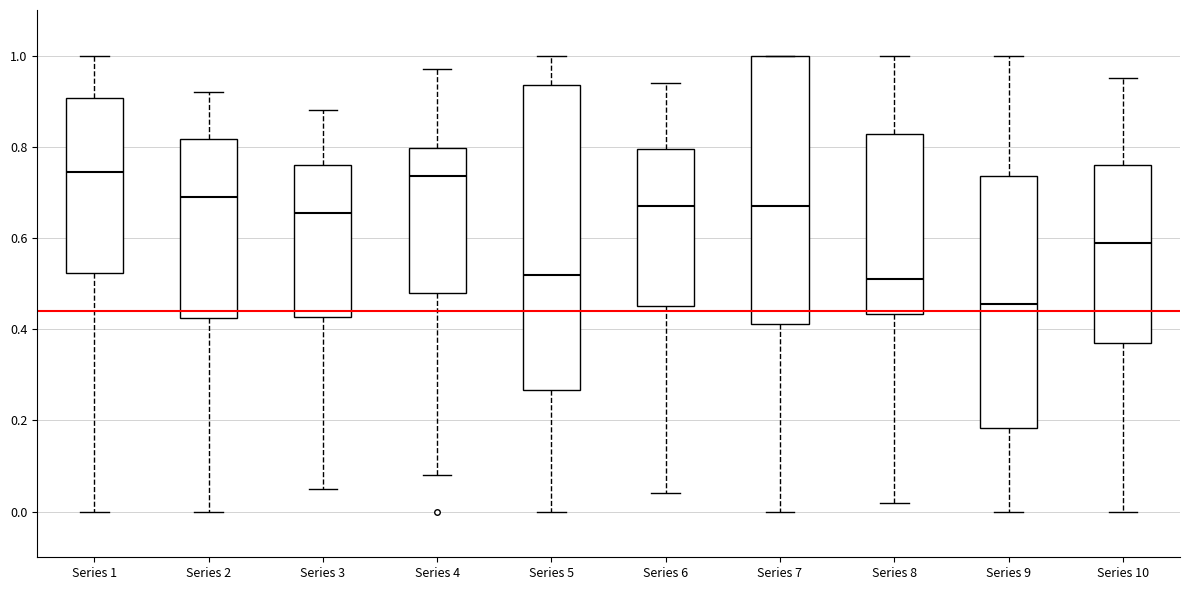

Reading left to right, read every box against the y-axis: the position of its median line, the range the box covers, and the ends of its whiskers. The values are not printed on the chart, so give them approximately, as read against the axis.

Series 1: median 0.74, box 0.52 to 0.90, whiskers 0.00 to 1.00
Series 2: median 0.70, box 0.42 to 0.82, whiskers 0.00 to 0.92
Series 3: median 0.66, box 0.42 to 0.76, whiskers 0.06 to 0.88
Series 4: median 0.74, box 0.48 to 0.80, whiskers 0.08 to 0.98
Series 5: median 0.52, box 0.26 to 0.94, whiskers 0.00 to 1.00
Series 6: median 0.68, box 0.46 to 0.80, whiskers 0.04 to 0.94
Series 7: median 0.68, box 0.42 to 1.00, whiskers 0.00 to 1.00
Series 8: median 0.52, box 0.44 to 0.82, whiskers 0.02 to 1.00
Series 9: median 0.46, box 0.18 to 0.74, whiskers 0.00 to 1.00
Series 10: median 0.60, box 0.38 to 0.76, whiskers 0.00 to 0.96